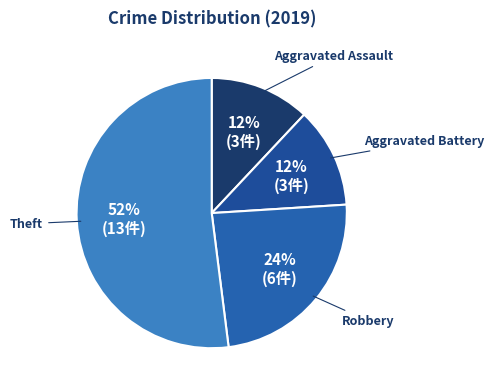

To the nearest percent, what is the difference between the Aggravated Assault and Theft slice percentages?

40%